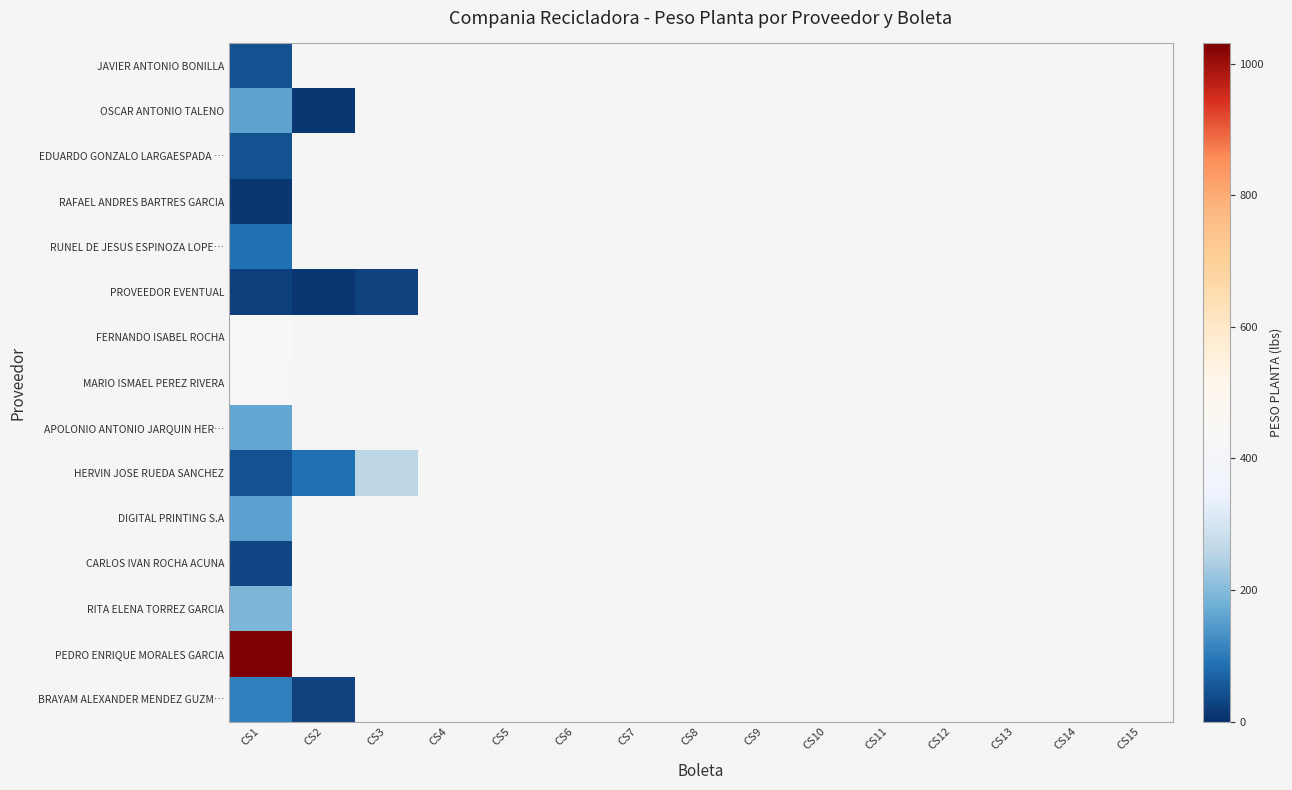

What is the smallest value displayed?

8.8